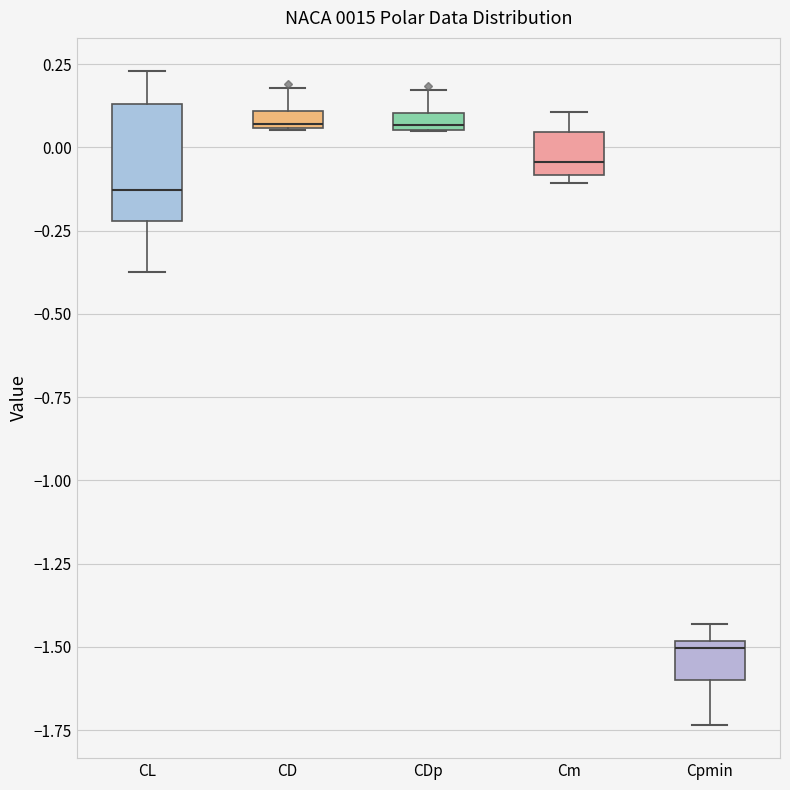

Comparing the boxes themselves (not the whiskers), which one is the tallest?

CL